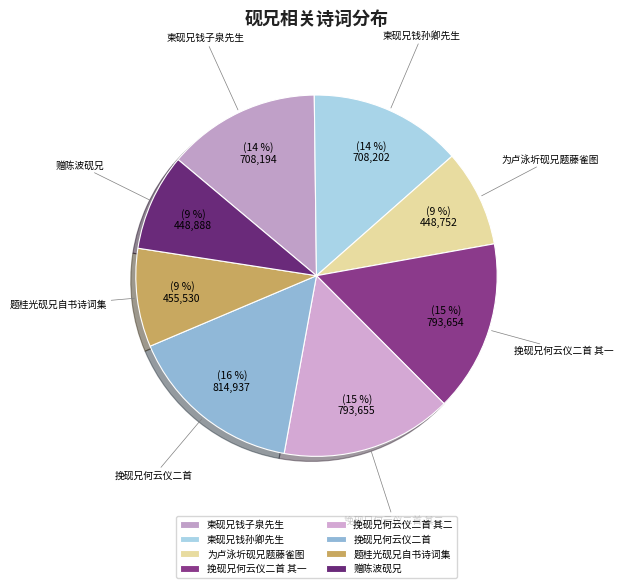

Does 柬砚兄钱孙卿先生 account for over 50% of the chart?

No